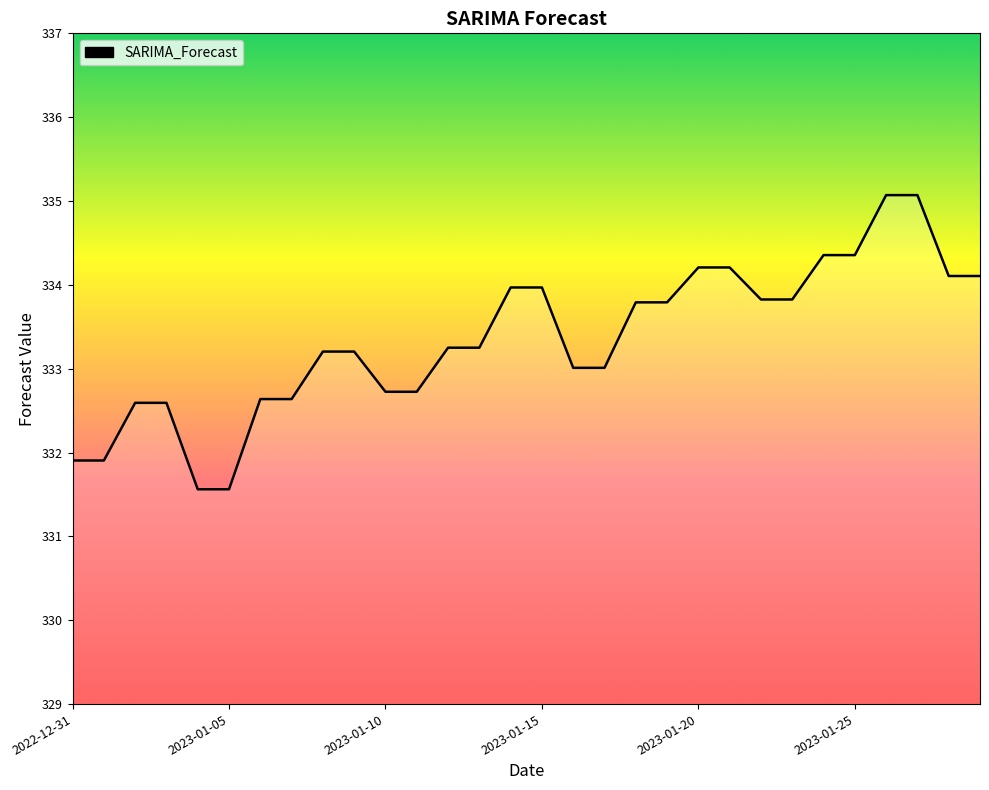

What is the greatest value displayed?

335.1